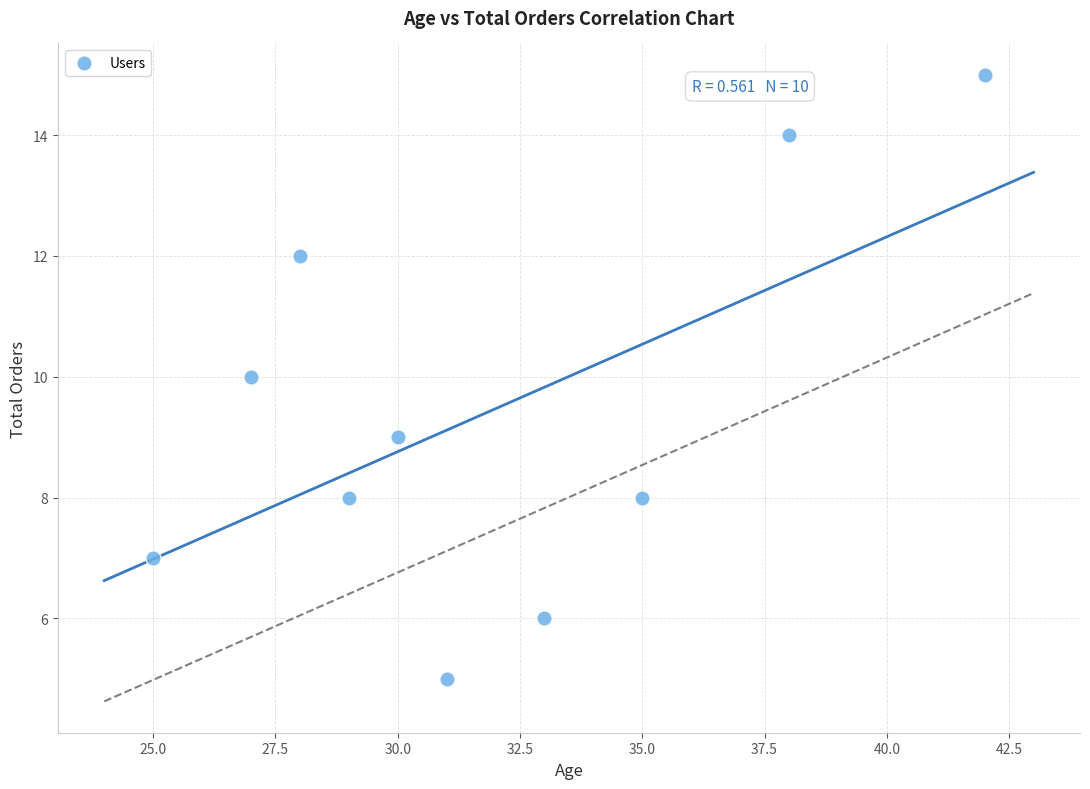

What is the average Y value?

9